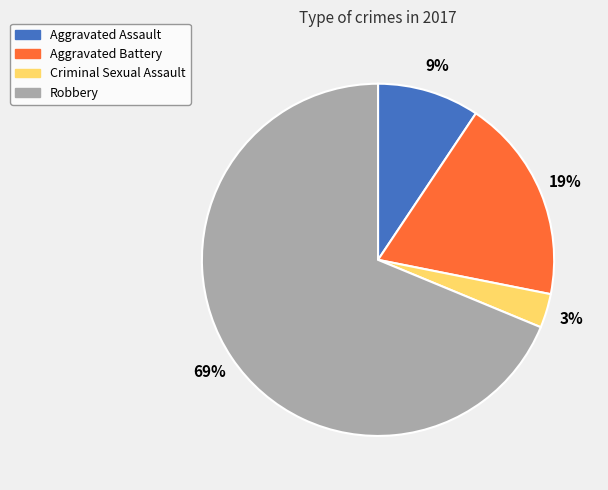

What is the majority slice?

Robbery